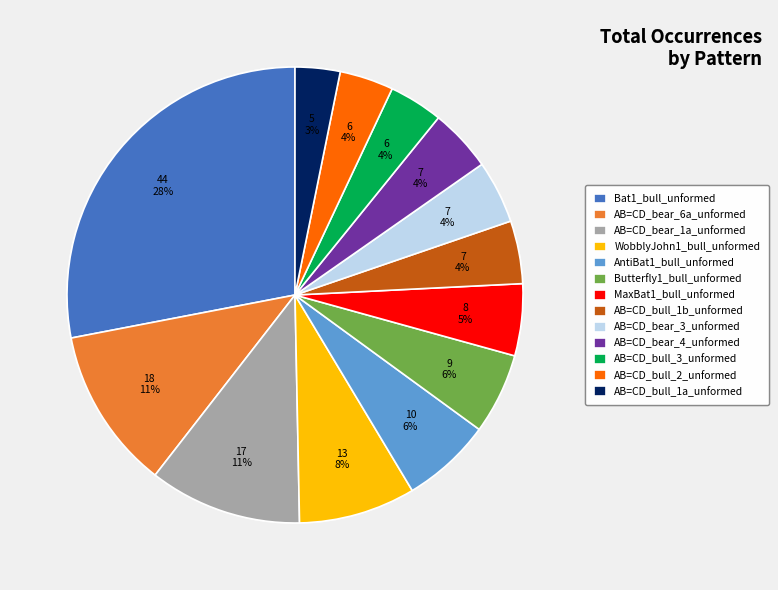

How many slices are in this pie chart?

13